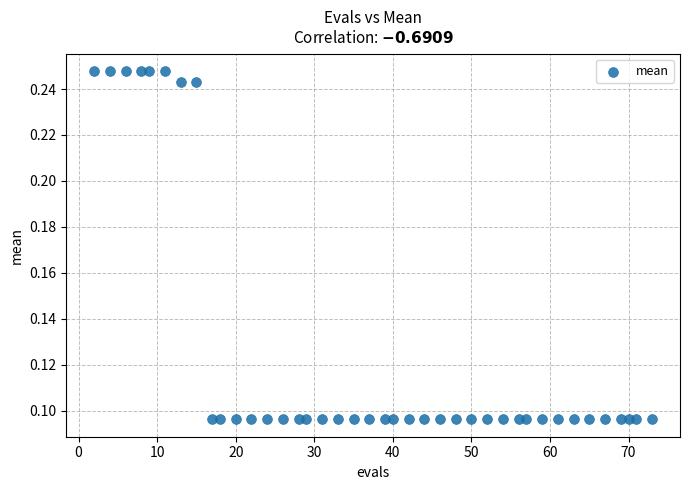

What is the range of X values (max minus min)?

71.0